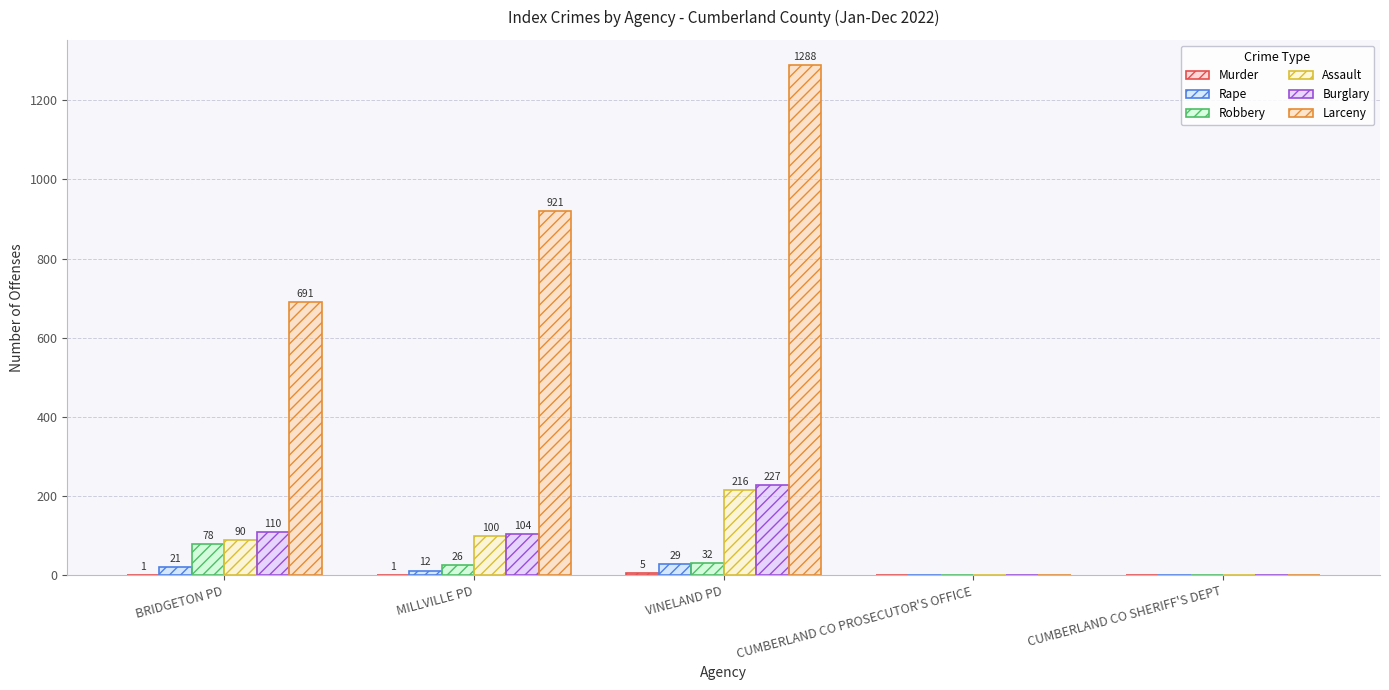

Are the bars horizontal?

No